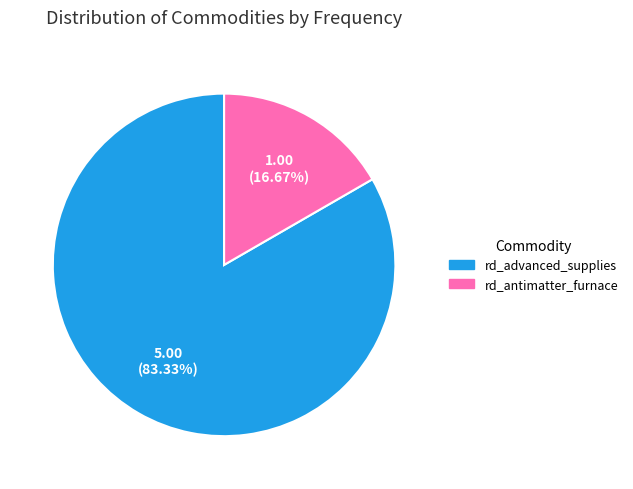

Which slice is the largest?

rd_advanced_supplies